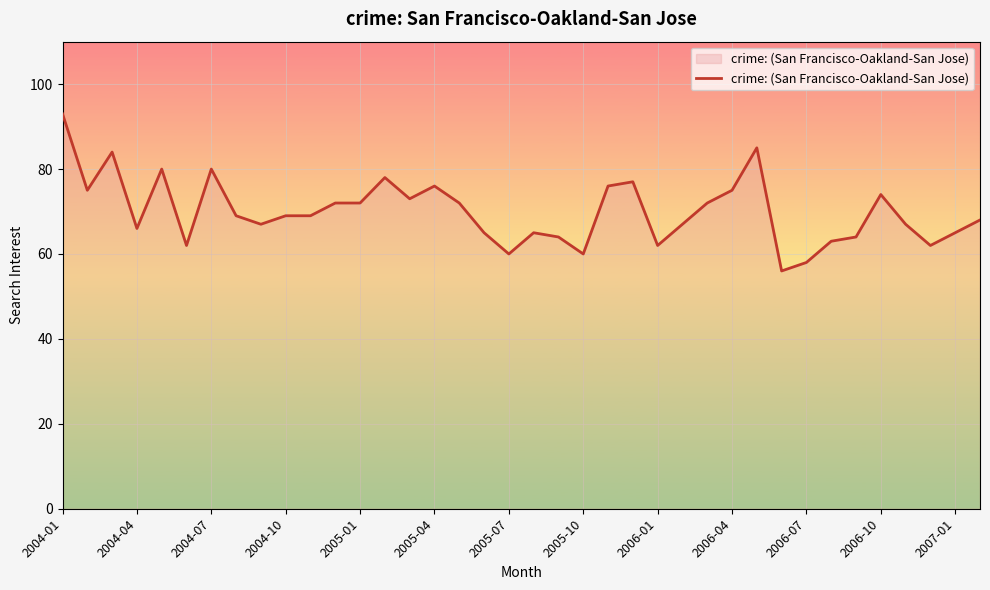

What is the difference between the maximum and minimum values?

37